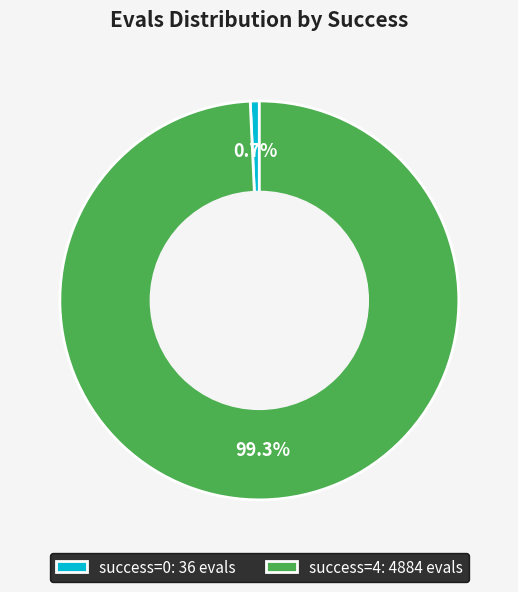

Which category has the biggest portion of the pie?

success=4: 4884 evals